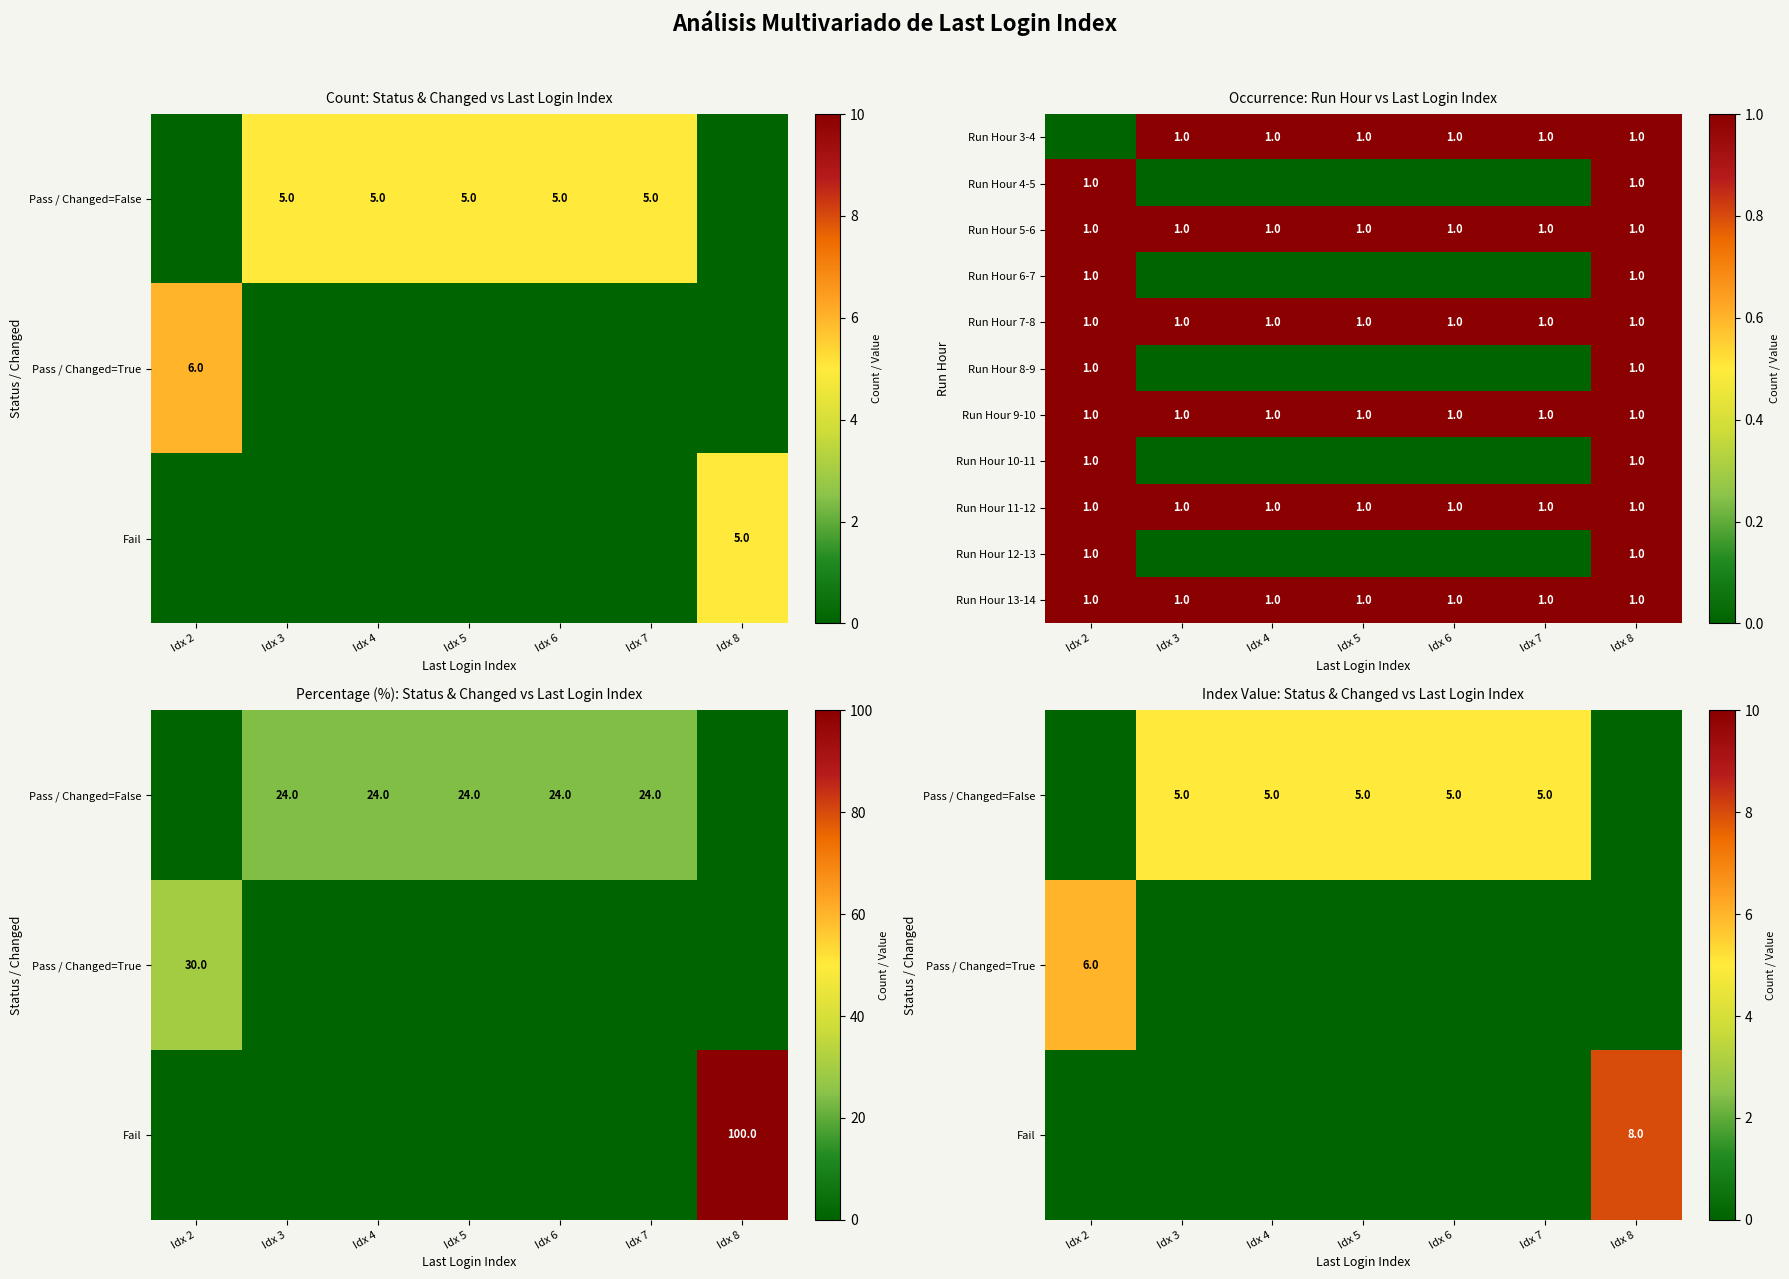

The Run Hour 9-10 series shows 2 at Idx 2. True or false?

False